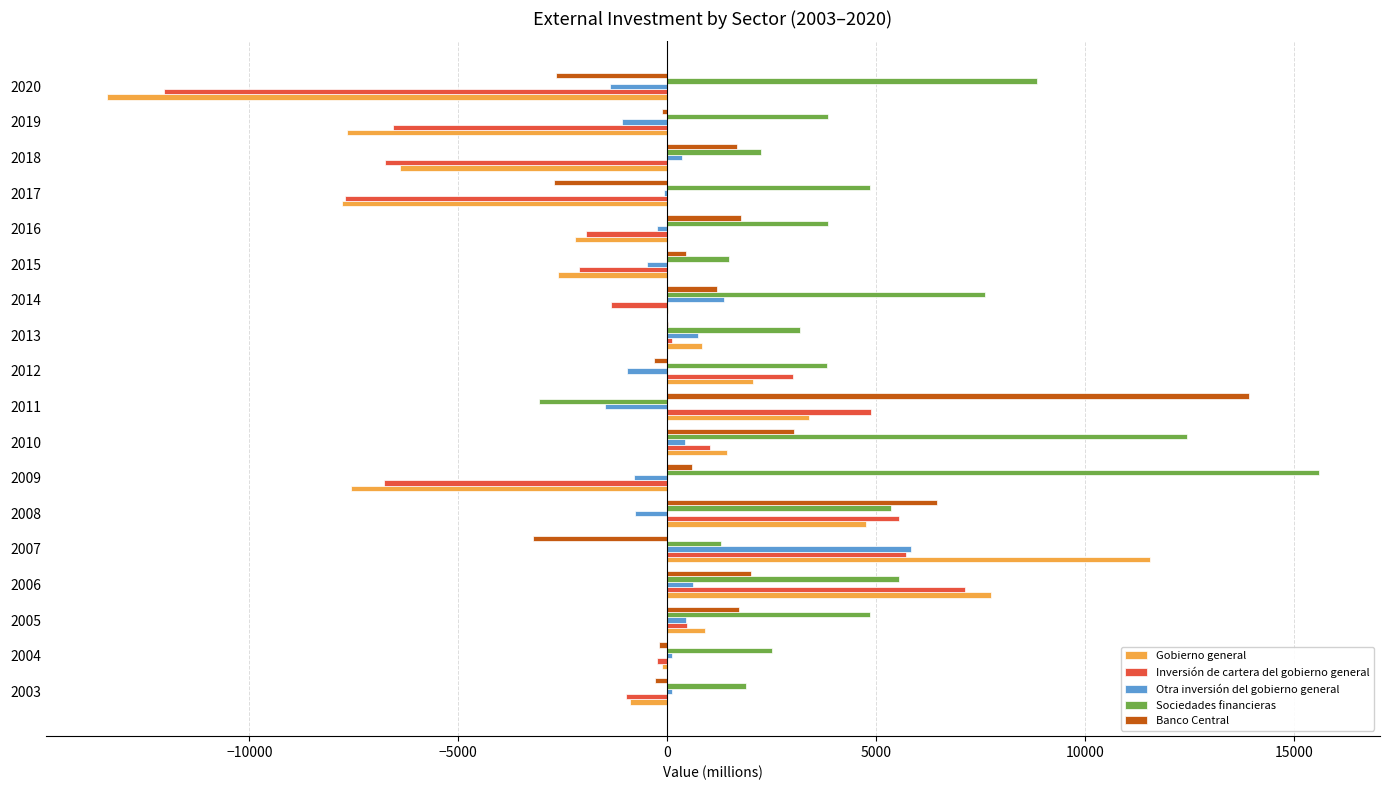

The value of Inversión de cartera del gobierno general at 2009 is -10479. True or false?

False